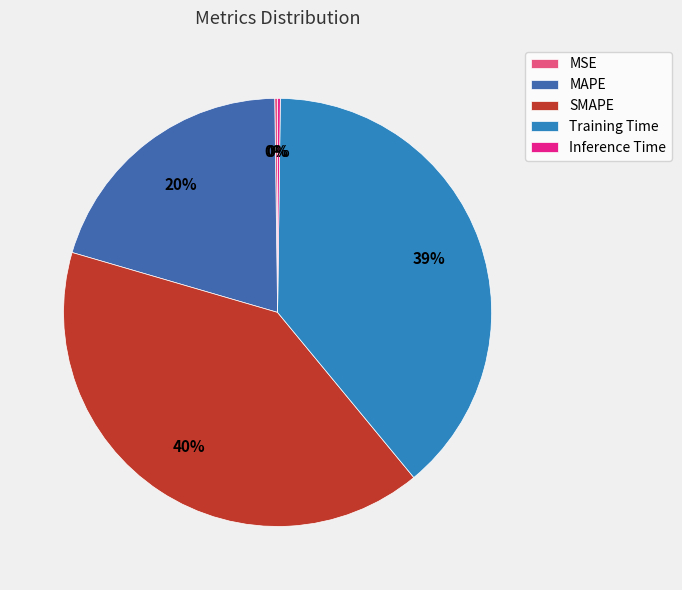

What portion of the pie excludes SMAPE?

59.5%